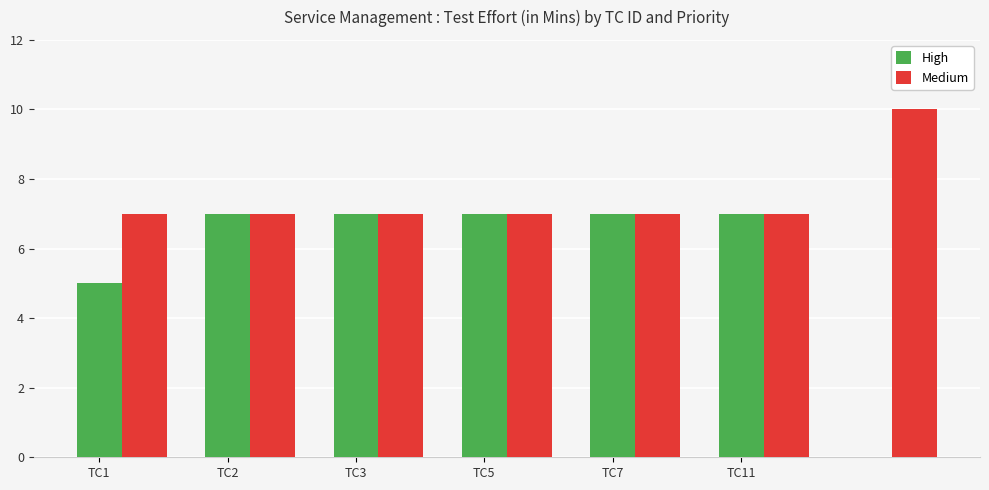

How many values exceed 7?

1